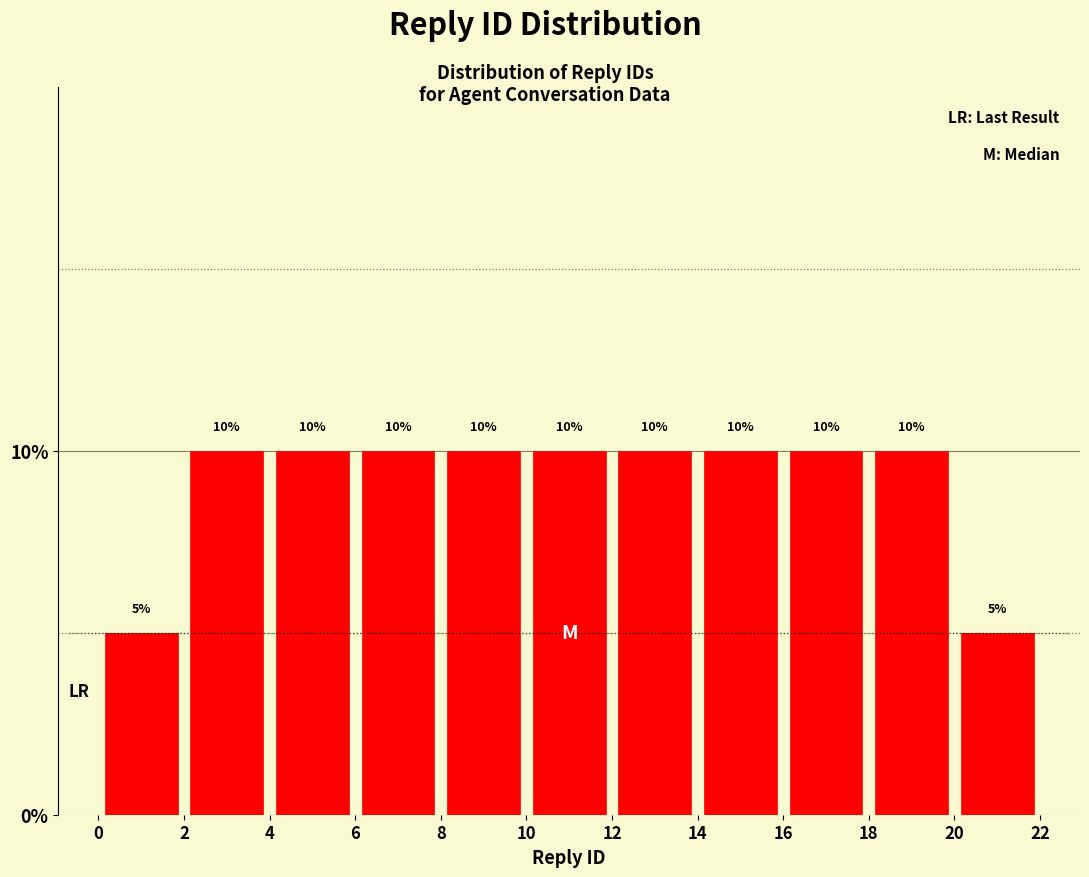

What is the height of the bar covering 14 to 16 on the x-axis?

10